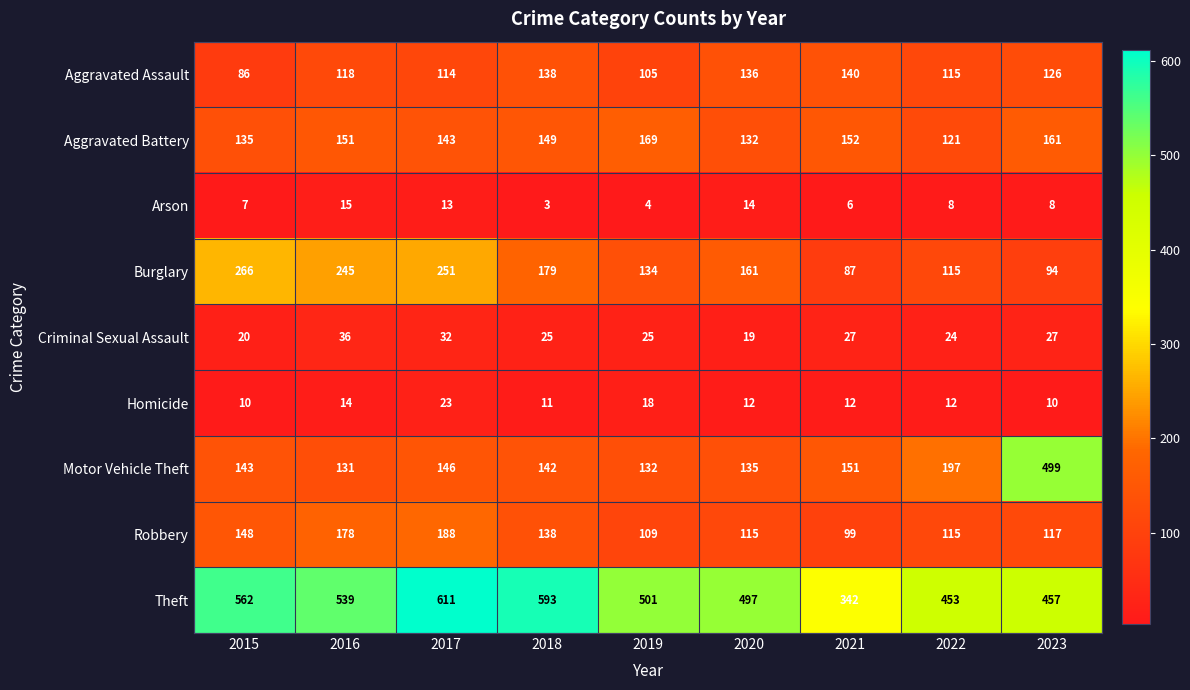

The value of Criminal Sexual Assault at 2020 is 19. True or false?

True